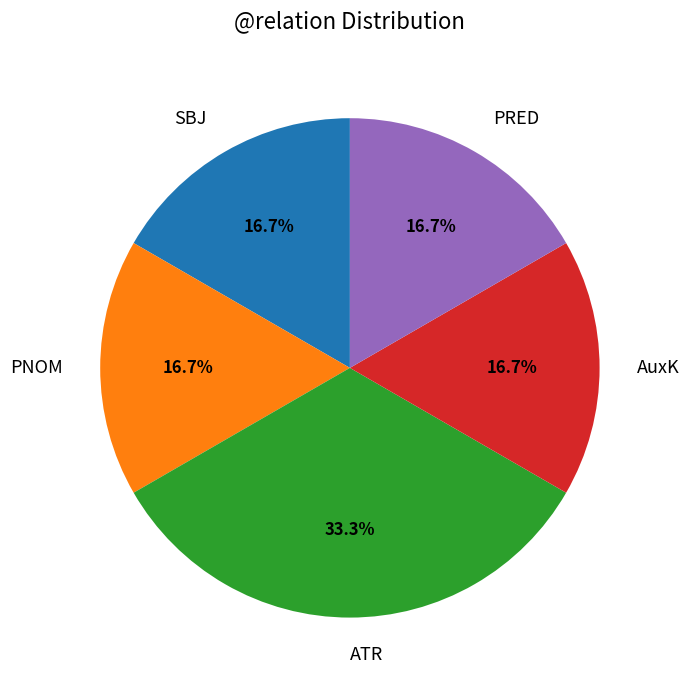

Is PRED the majority of the pie?

No